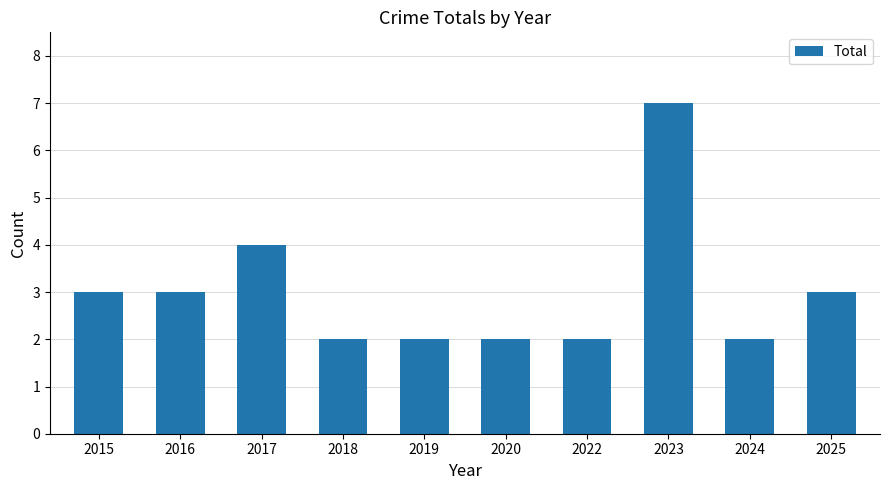

How many values are below 3?

5